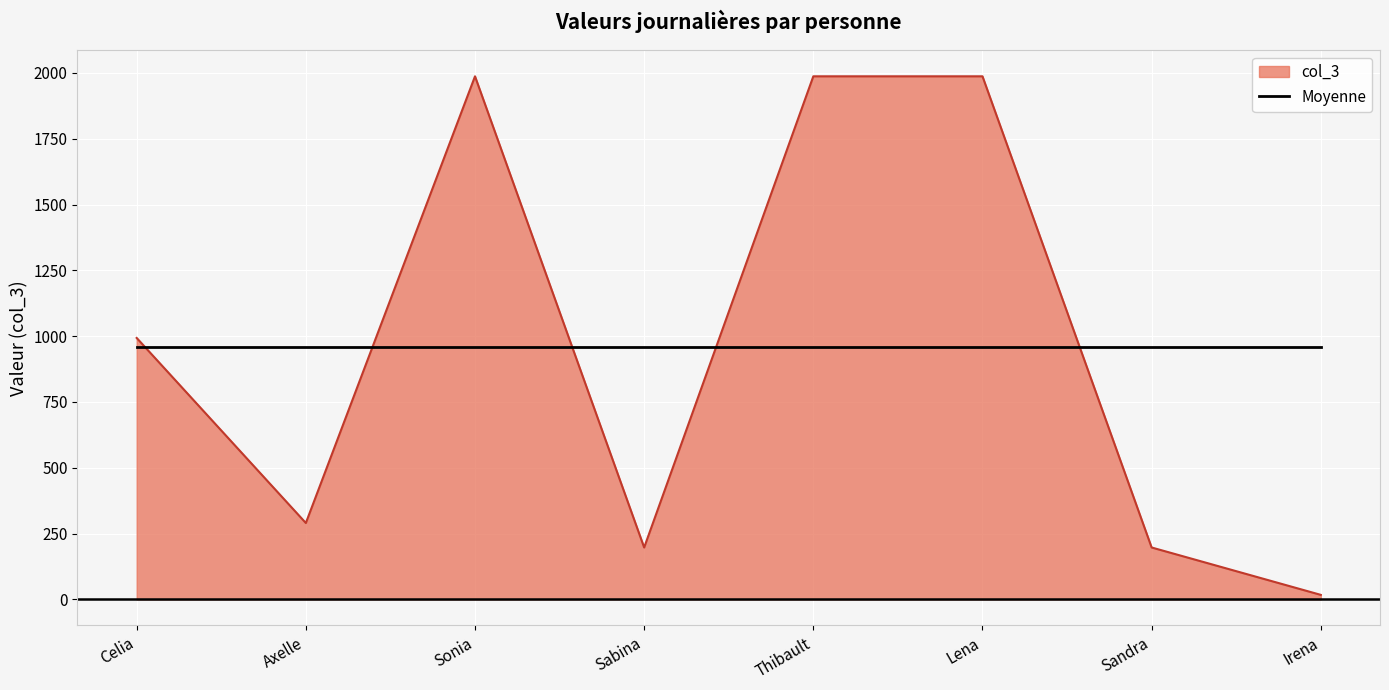

What is the difference between the highest and lowest values at Sonia?

1030.1